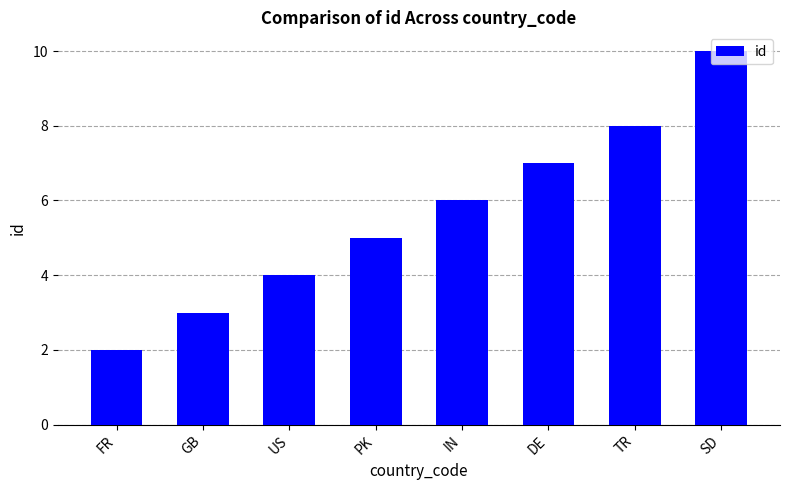

What is the label of the 4th bar from the left?

PK